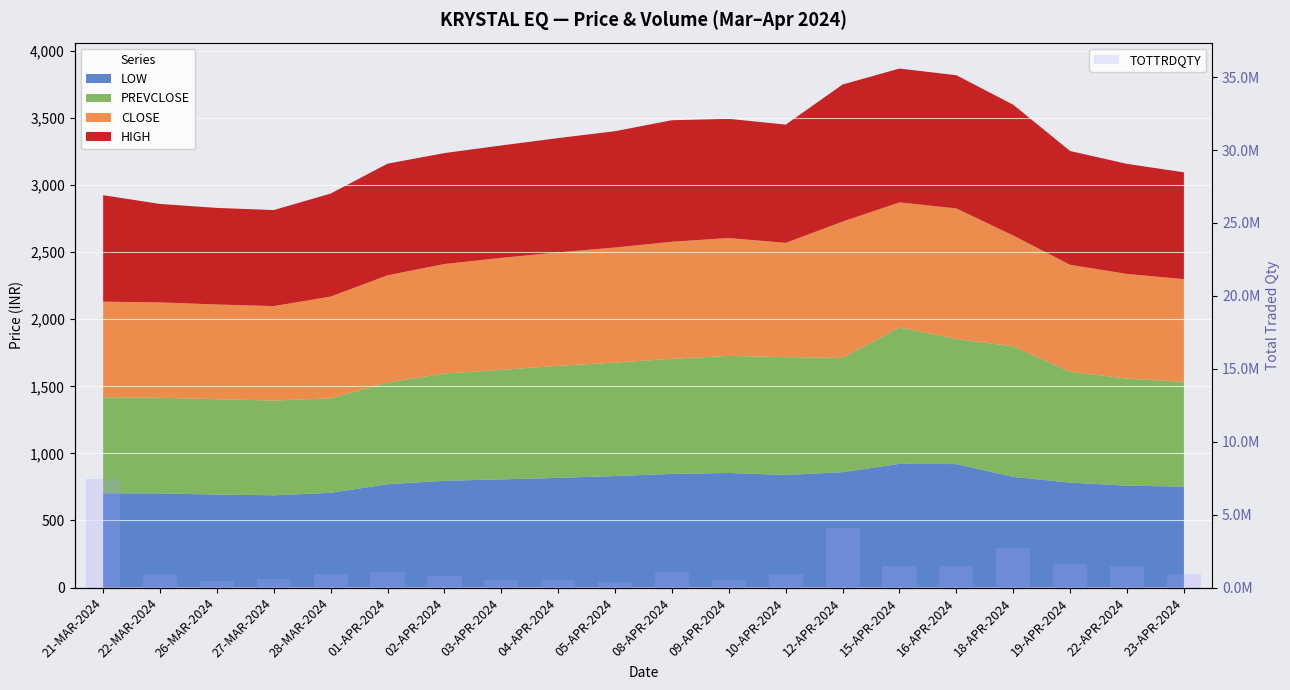

Between 03-APR-2024 and 26-MAR-2024, which is larger?

03-APR-2024